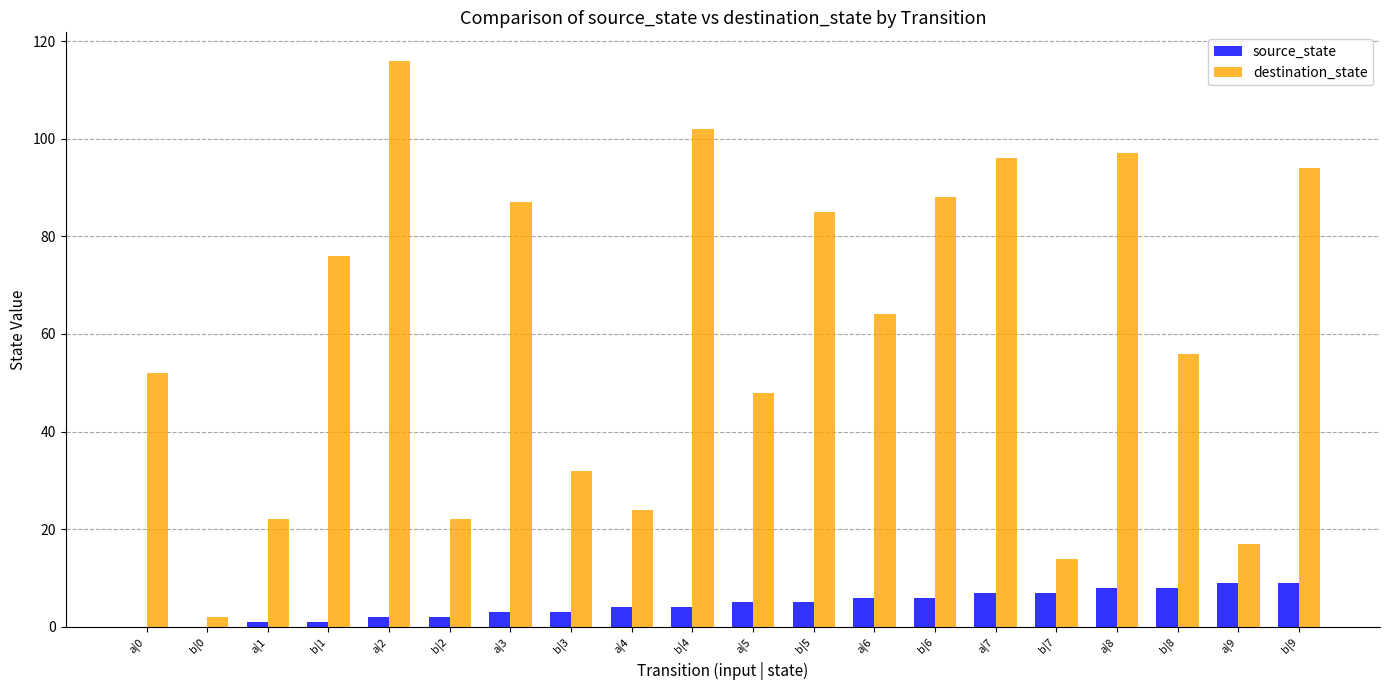

Is the value of destination_state at b|8 greater than the value of source_state at b|6?

Yes